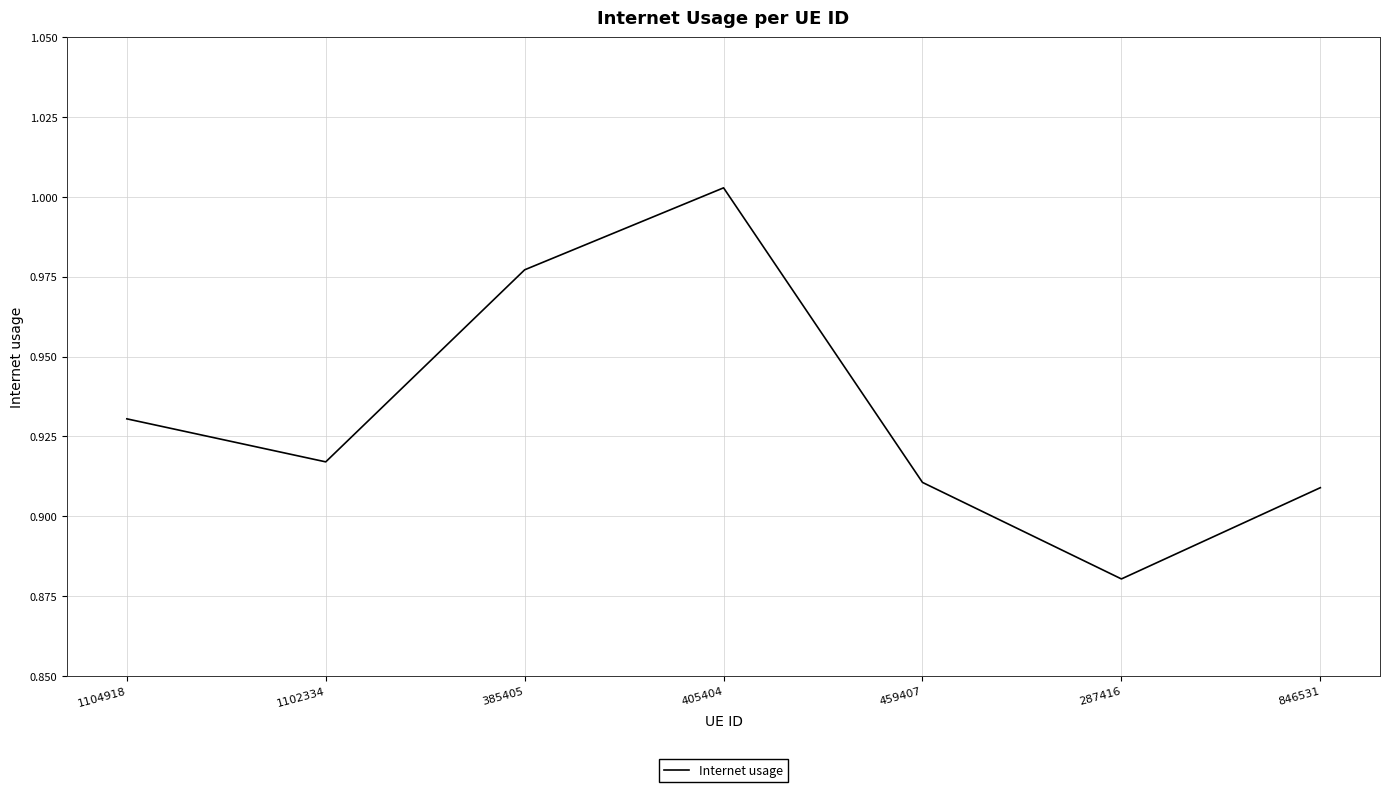

What is the difference between the values at 405404 and 459407?

0.1